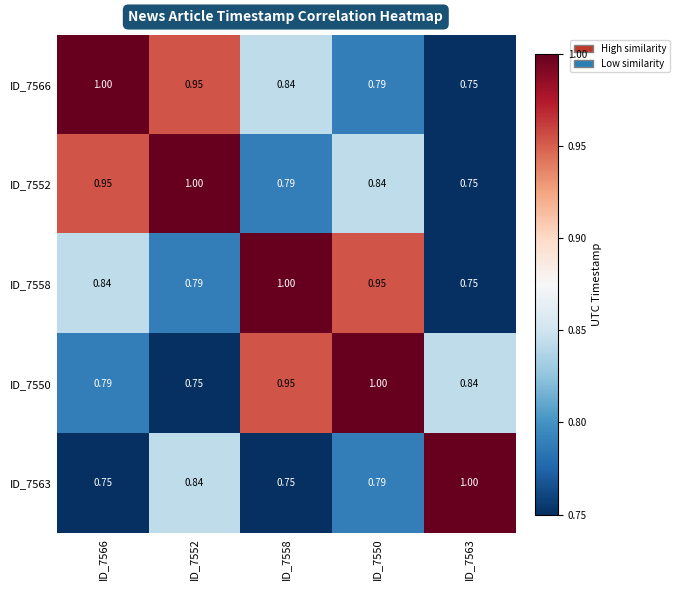

Is the value of ID_7550 at ID_7552 greater than the value of ID_7563 at ID_7563?

No